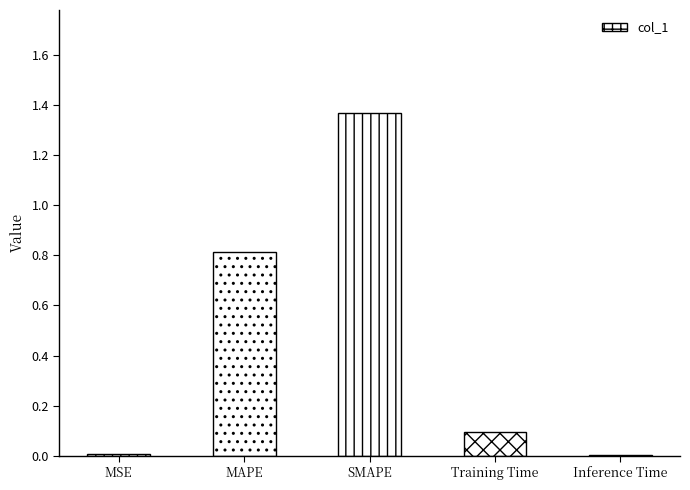

Which has a higher value, Inference Time or Training Time?

Training Time